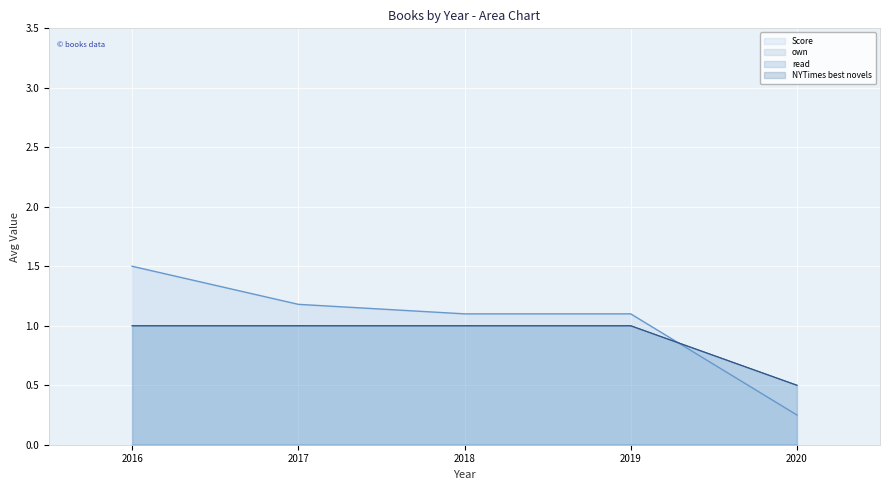

The value of read at 2016 is 0. True or false?

False